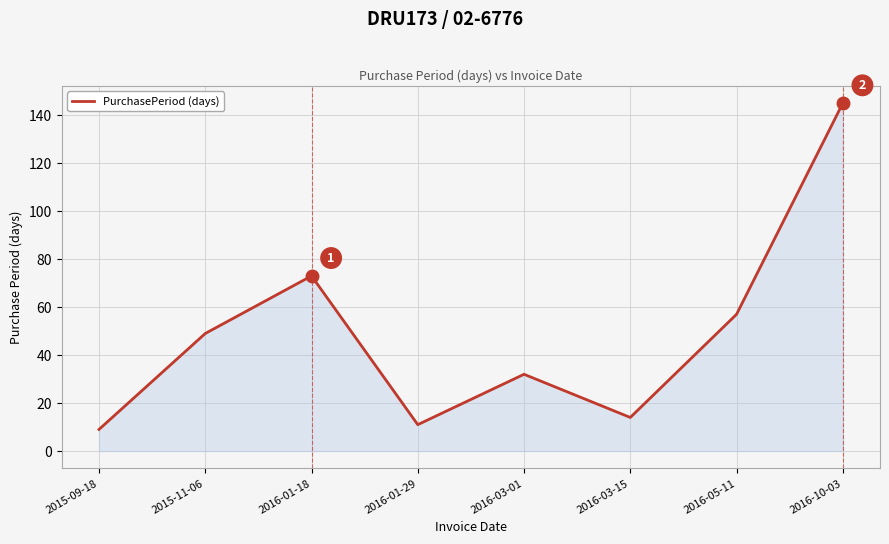

Count the number of data series in this chart.

1